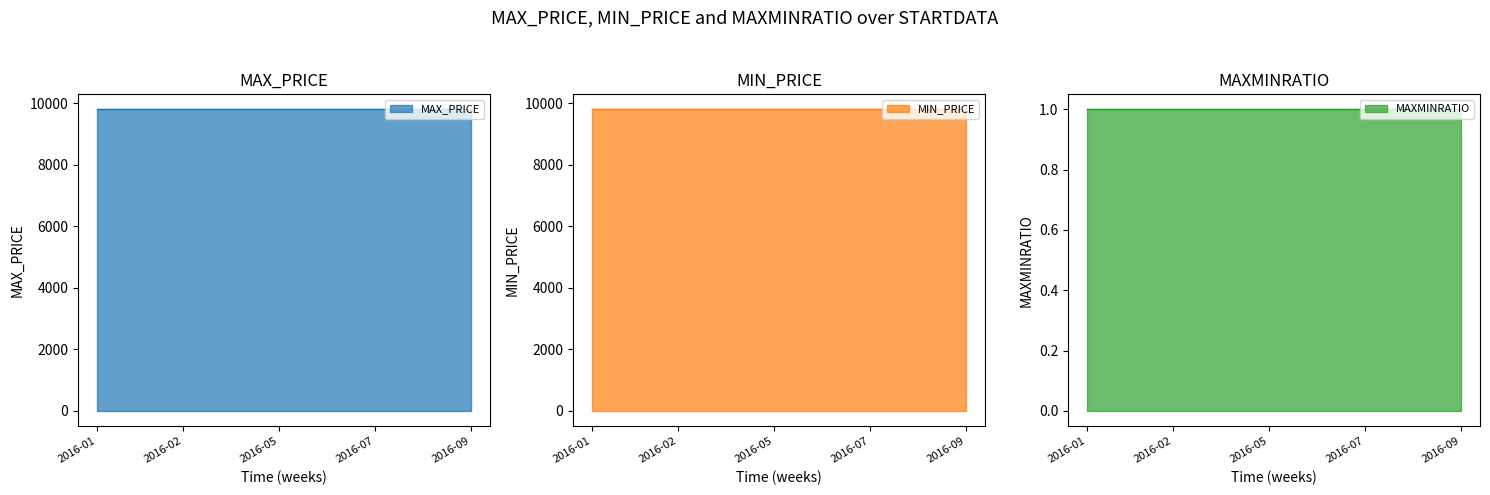

What is the approximate value of MAXMINRATIO at 2016-09-26?

1.0